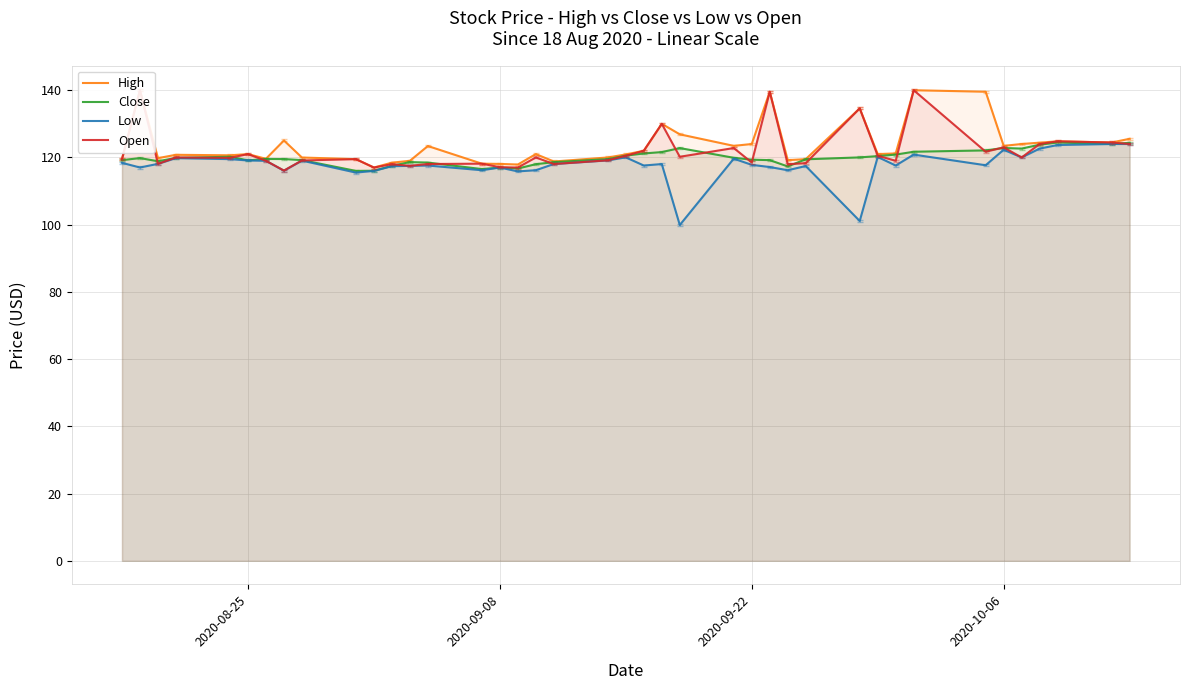

What is the highest value of the Low series?

124.0